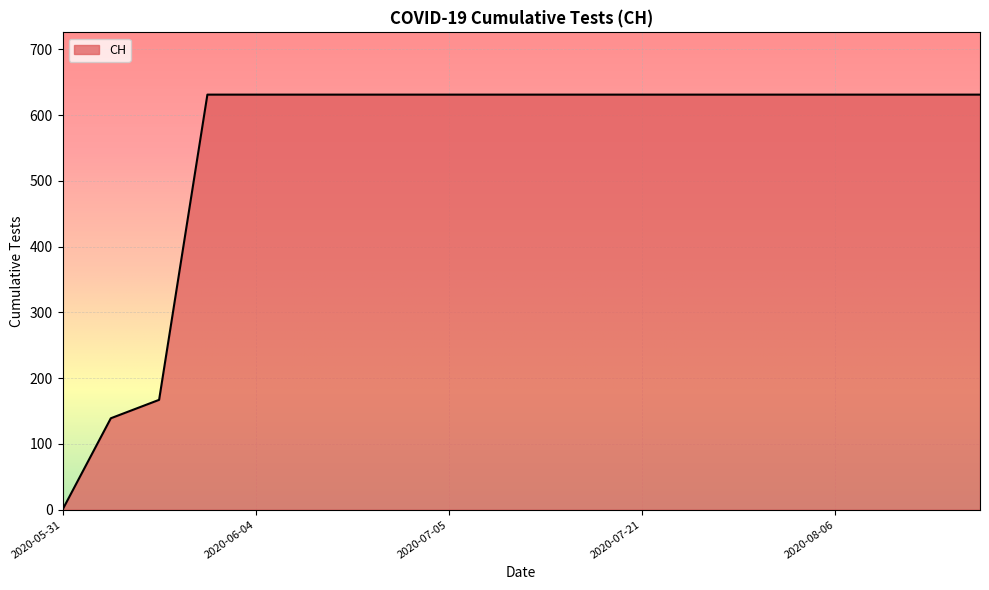

What is the maximum value shown in the chart?

631